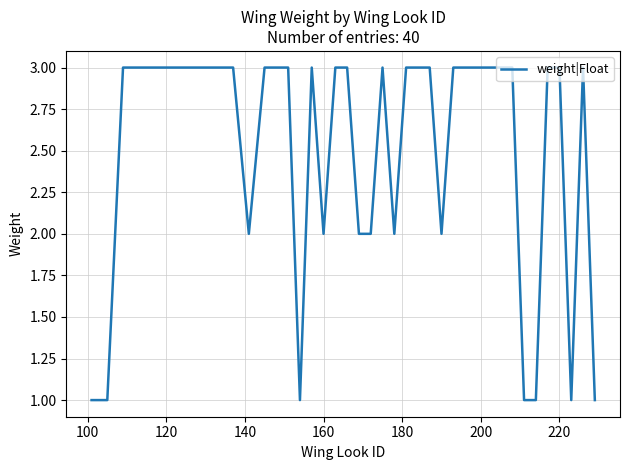

What is the maximum value shown in the chart?

3